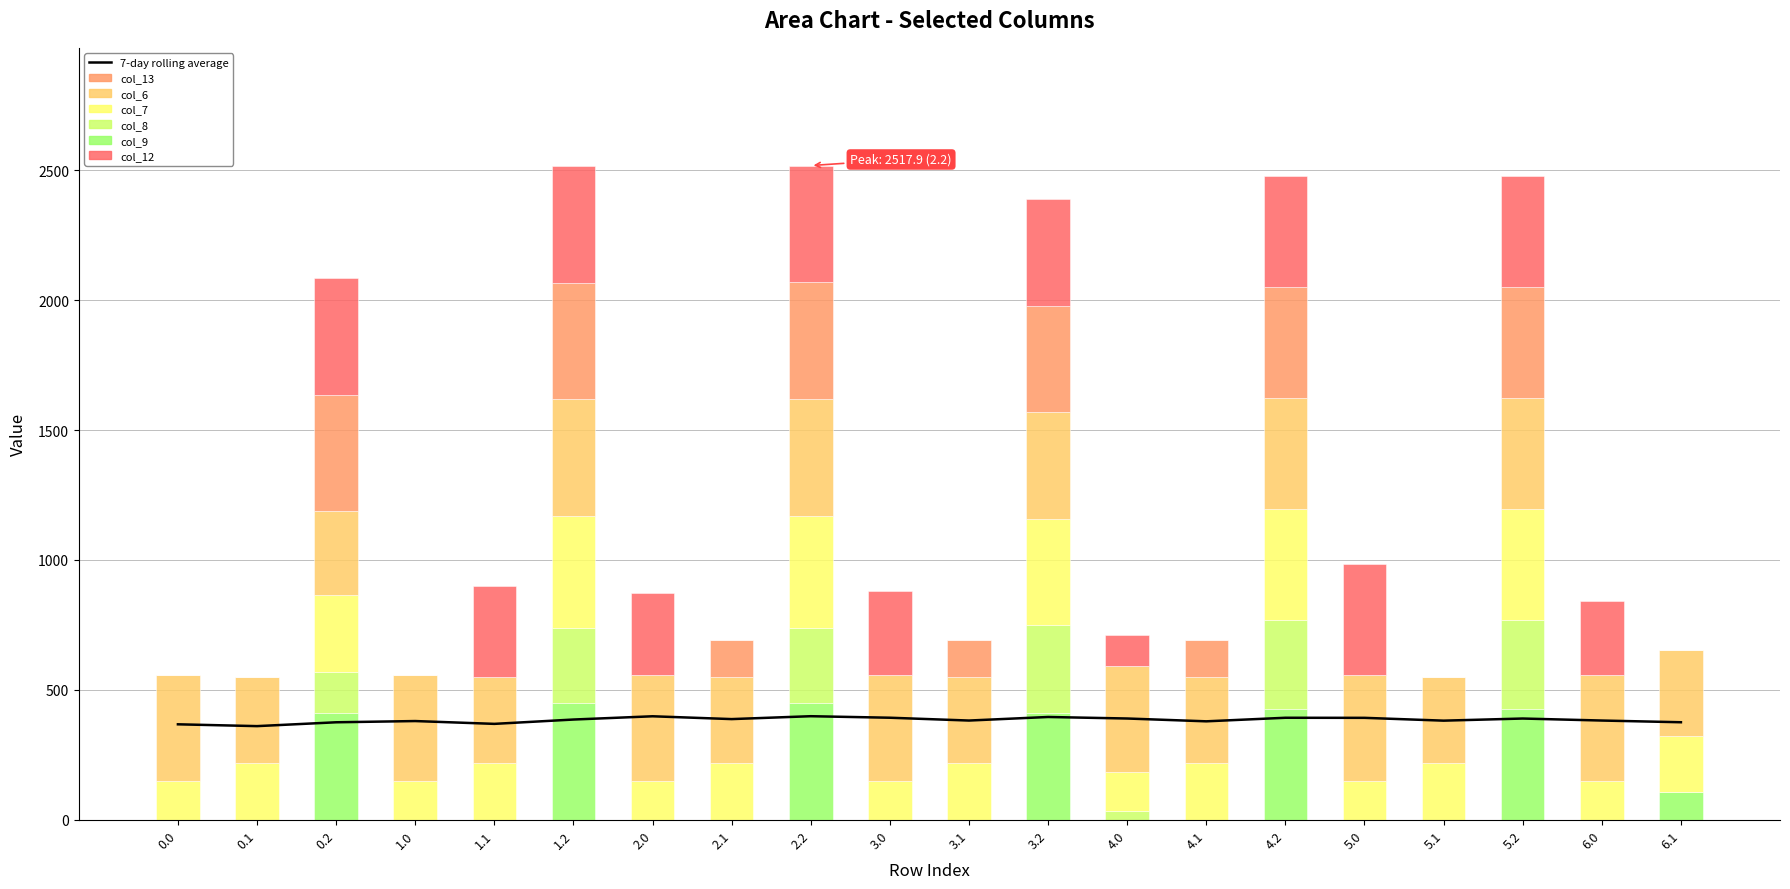

Read the col_8 value at 4.0.

35.0